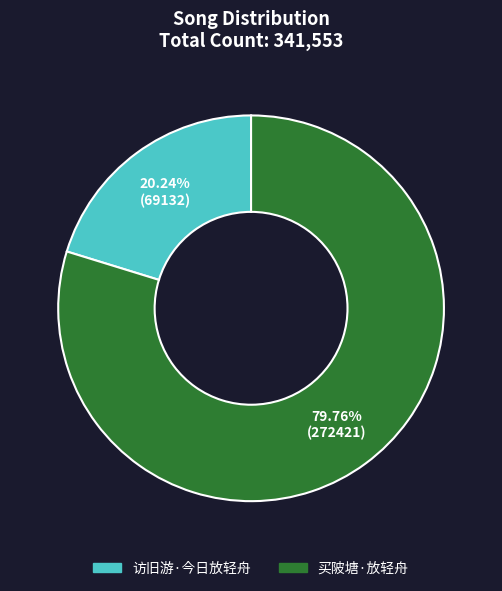

Is there any slice that represents more than half of the pie?

Yes